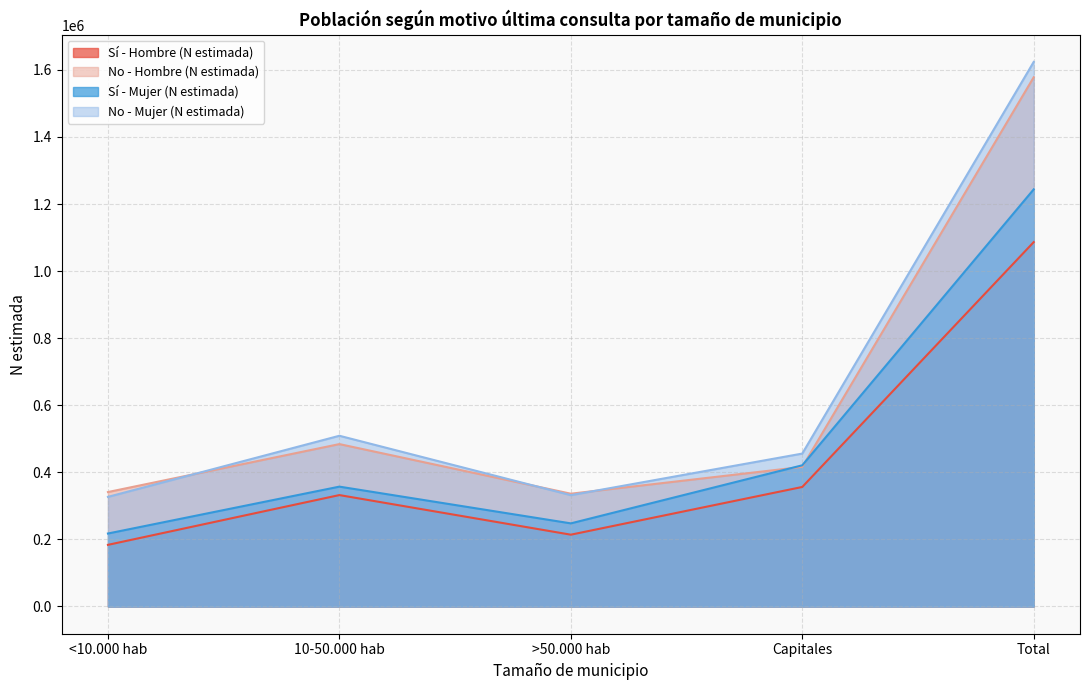

Reading right to left, extract all data points from this chart.

Sí - Hombre (N estimada): Total=1086404	Capitales=356375	>50.000 hab=214090	10-50.000 hab=332161	<10.000 hab=183778
No - Hombre (N estimada): Total=1577929	Capitales=416260	>50.000 hab=336270	10-50.000 hab=484185	<10.000 hab=341215
Sí - Mujer (N estimada): Total=1243673	Capitales=420929	>50.000 hab=247820	10-50.000 hab=357344	<10.000 hab=217580
No - Mujer (N estimada): Total=1623642	Capitales=455912	>50.000 hab=331918	10-50.000 hab=509029	<10.000 hab=326783